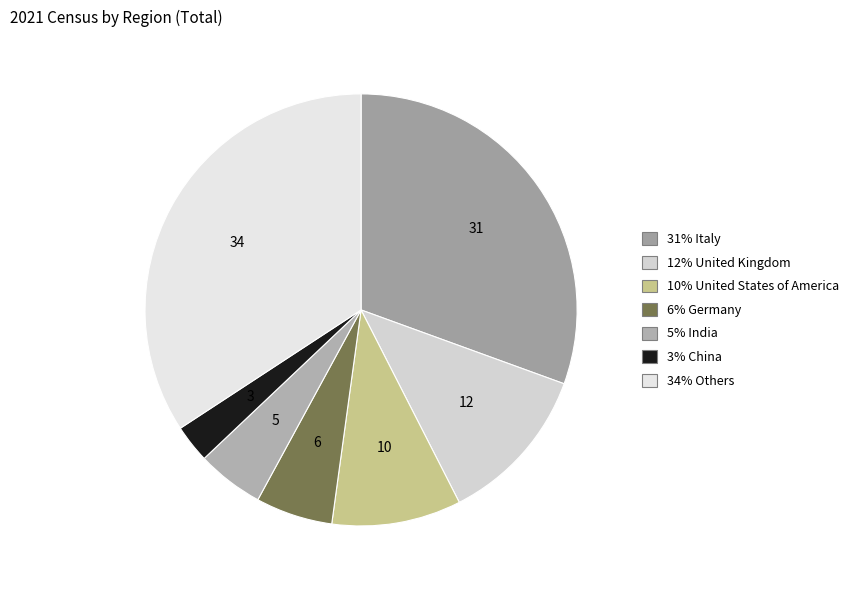

How many segments does this pie chart have?

7